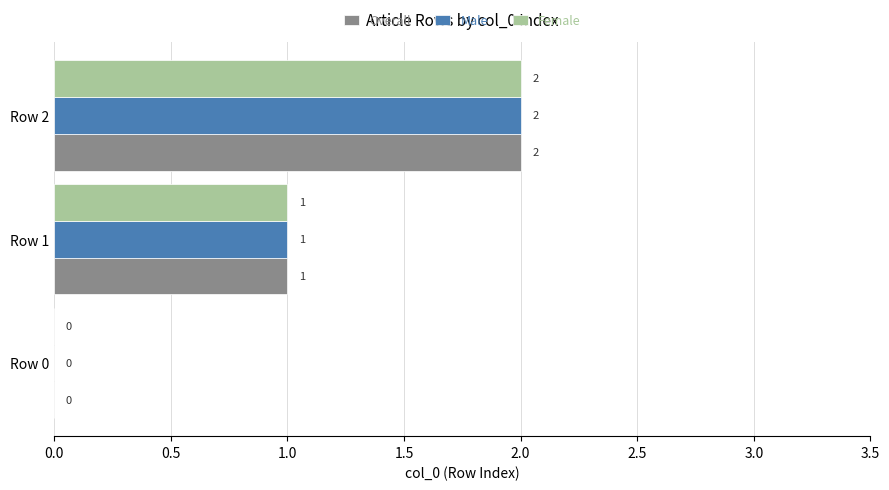

Is the value of Female at Row 0 greater than the value of Overall at Row 2?

No